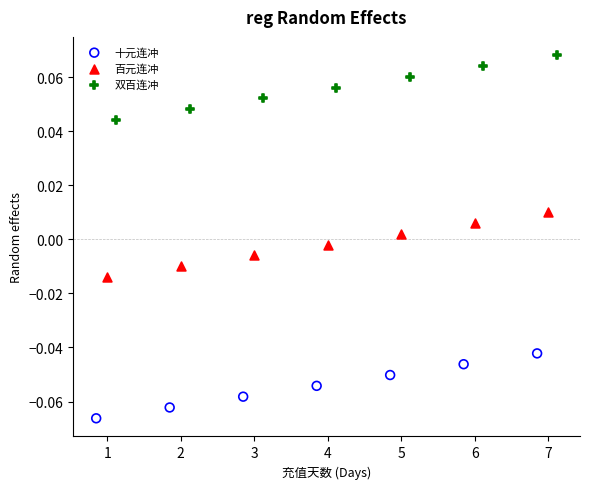

Which series contains the highest Y value?

双百连冲